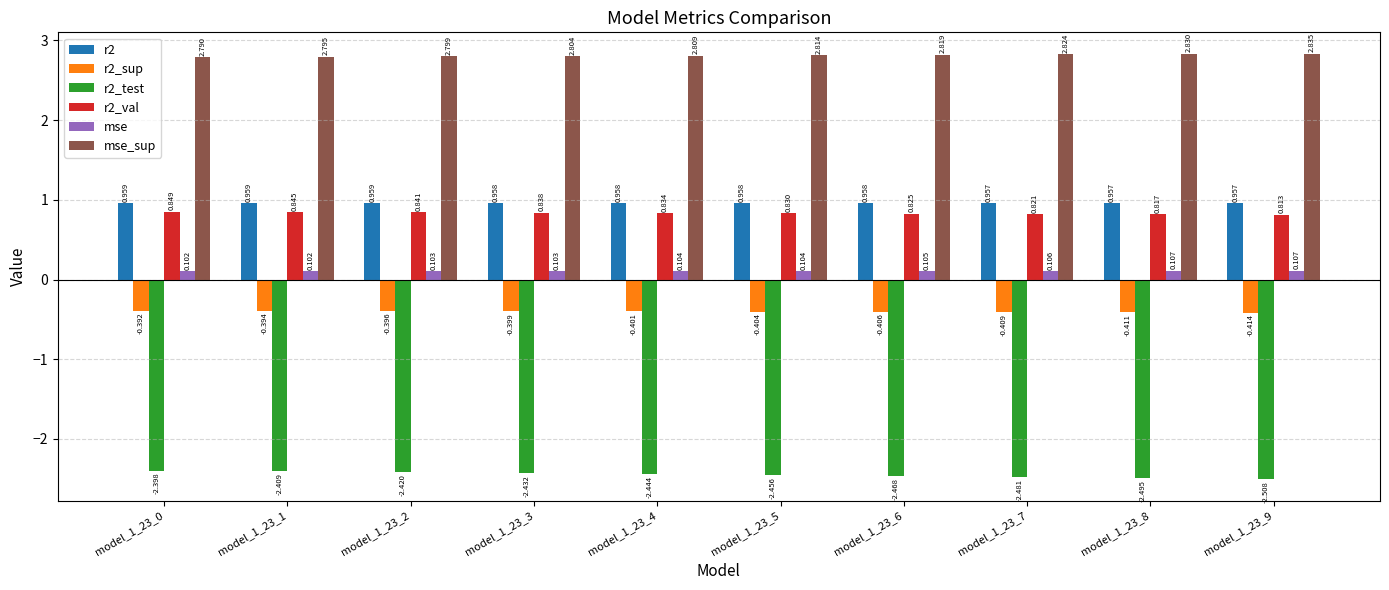

Are the bars grouped side by side (vs. stacked)?

Yes